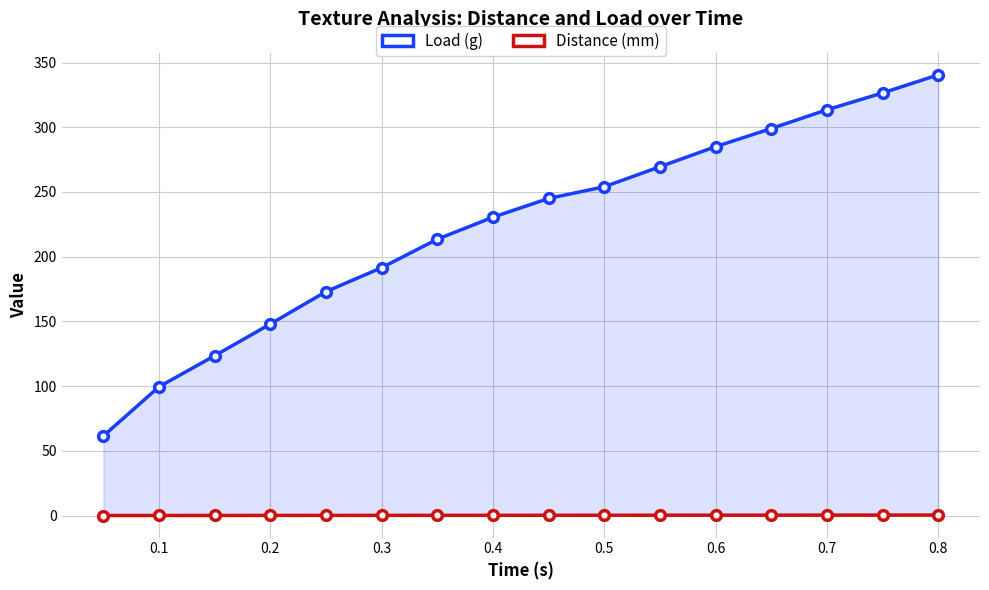

The value of Load (g) at 0.3 is 76.7. True or false?

False